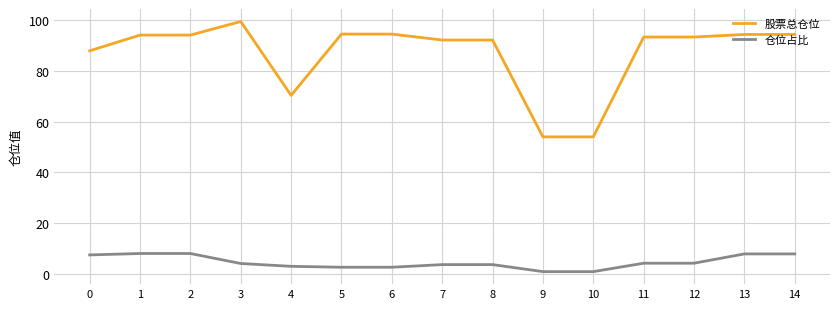

True or false: 股票总仓位 has a value of 151.9 at 14.

False